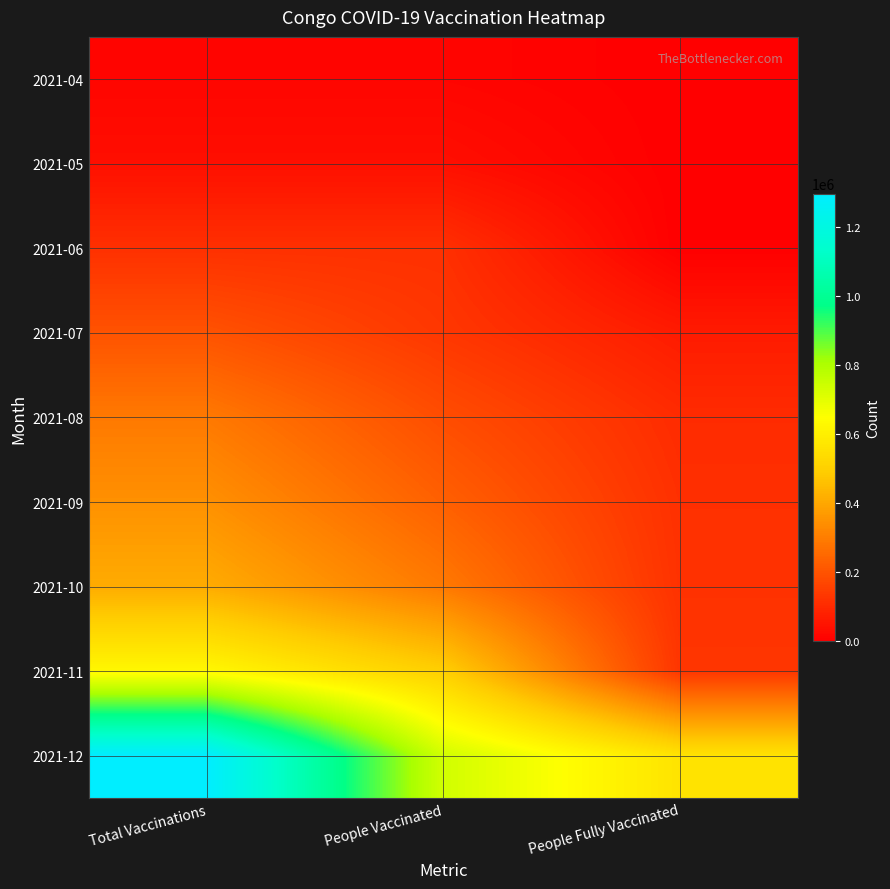

List the series in order of their peak value, lowest first.

2021-04, 2021-05, 2021-06, 2021-07, 2021-08, 2021-09, 2021-10, 2021-11, 2021-12